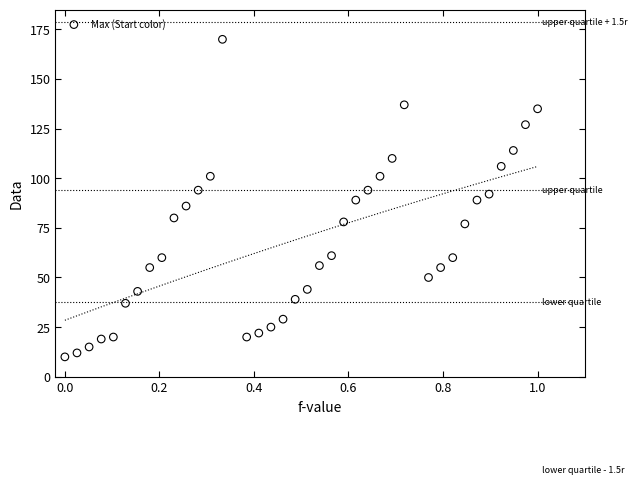

What is the range of Y values (max minus min)?

160